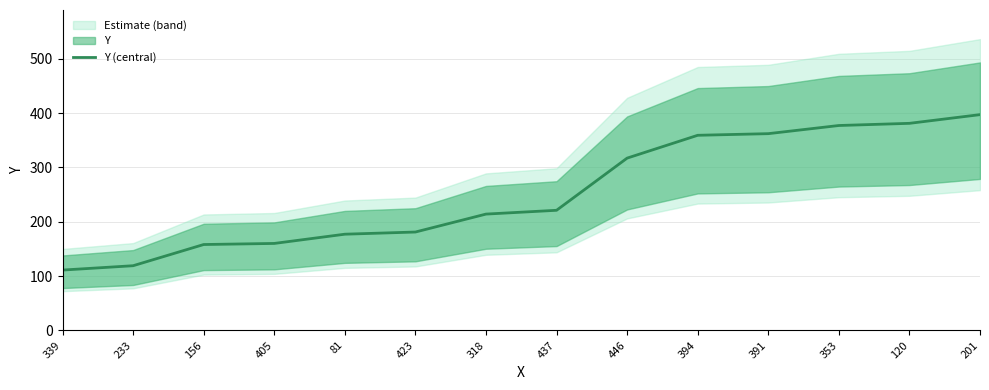

What is the average value?

252